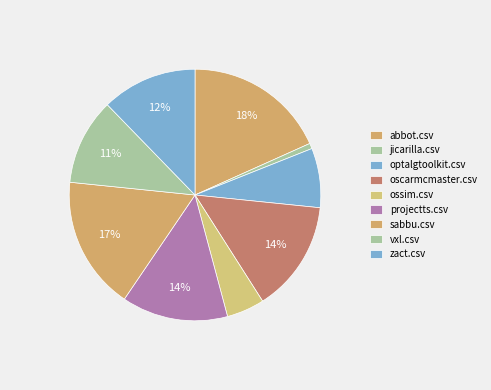

To the nearest percent, what is the difference between the vxl.csv and abbot.csv slice percentages?

7%